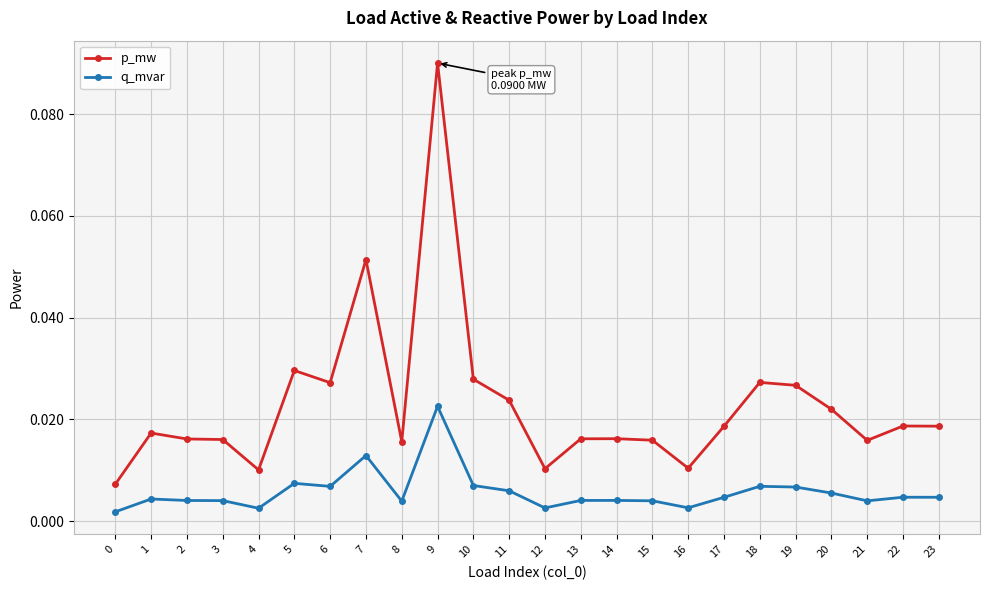

True or false: p_mw has more than 1 points higher than both neighbors.

True